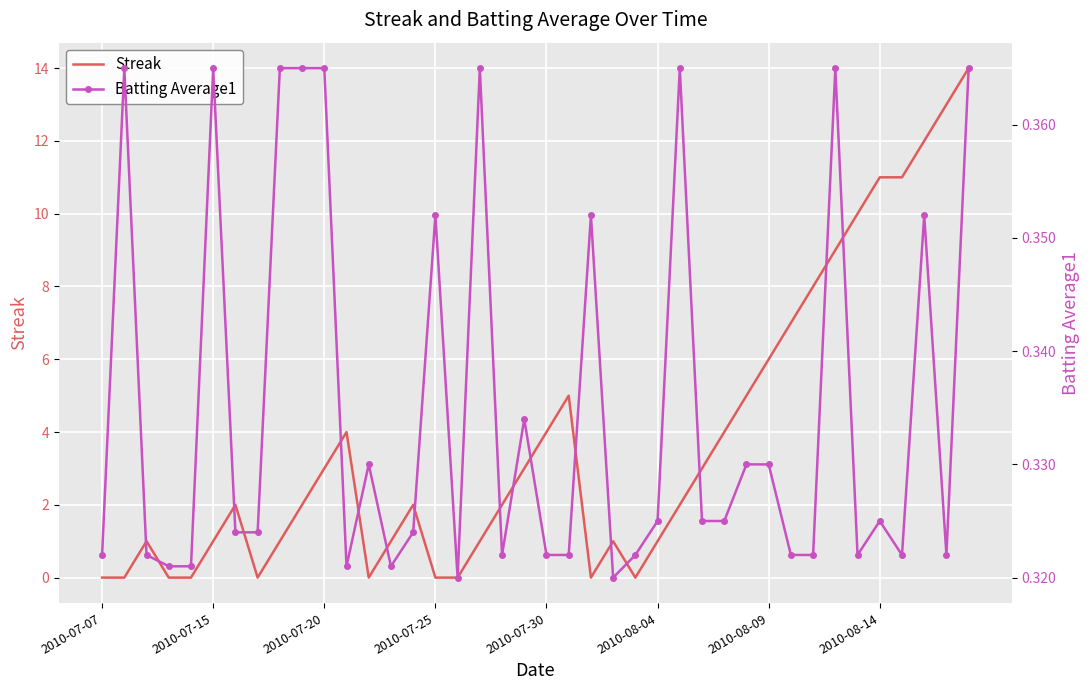

How many data points does each series have?

40